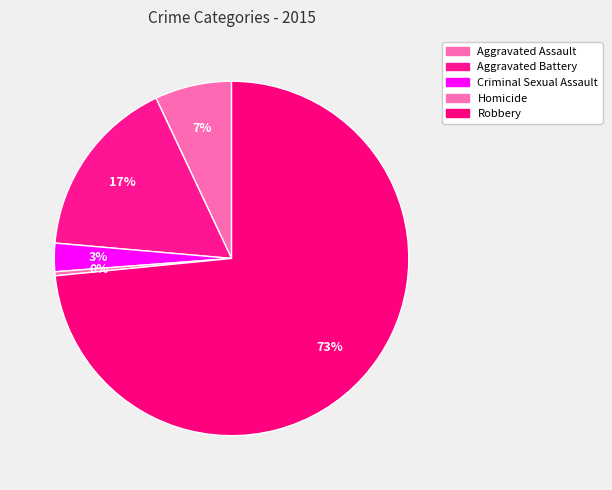

Does Robbery account for over 50% of the chart?

Yes